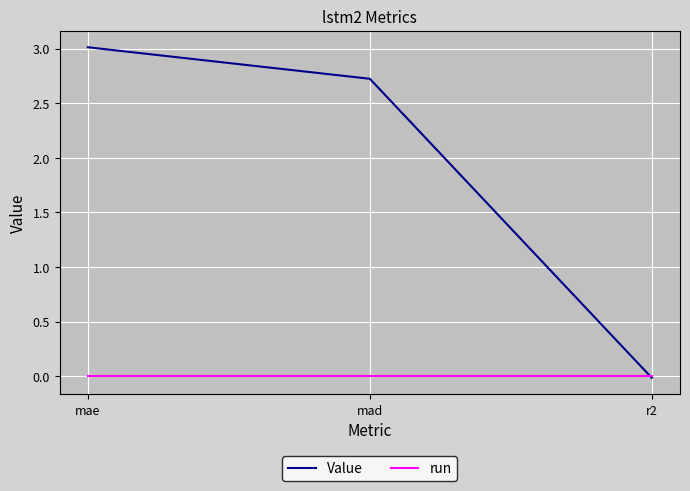

The value of Value at mad is 4.1. True or false?

False